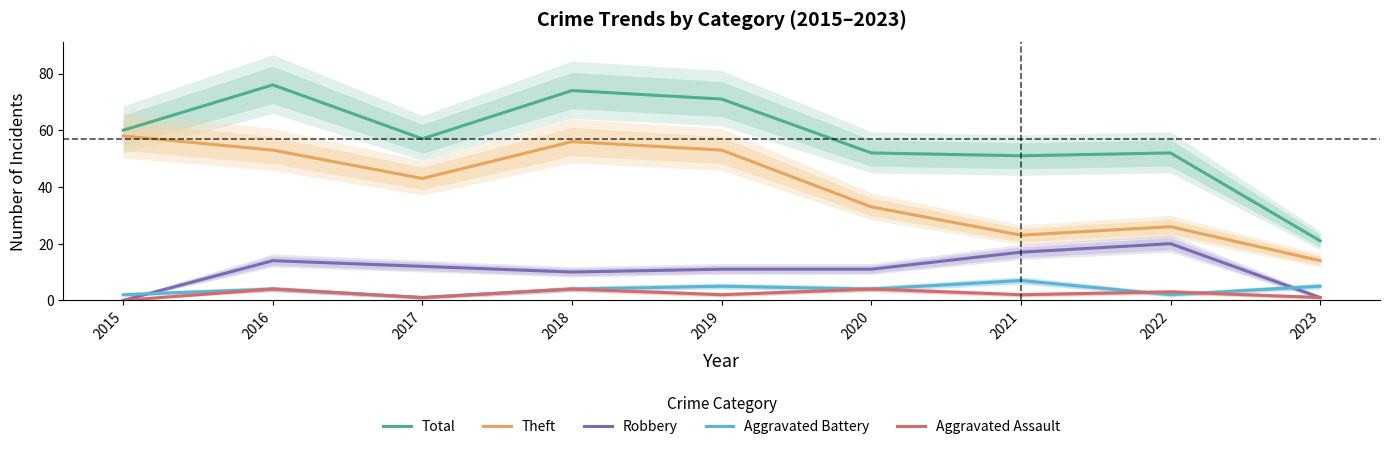

The value of Theft at 2019 is 53. True or false?

True